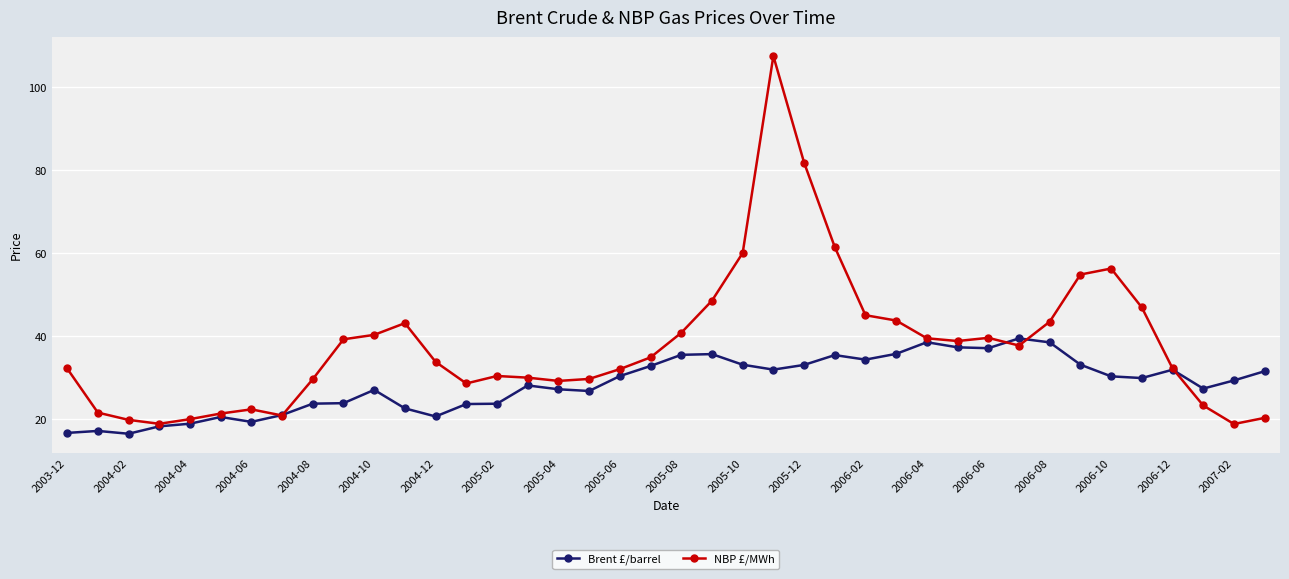

How many lines are shown in the chart?

2